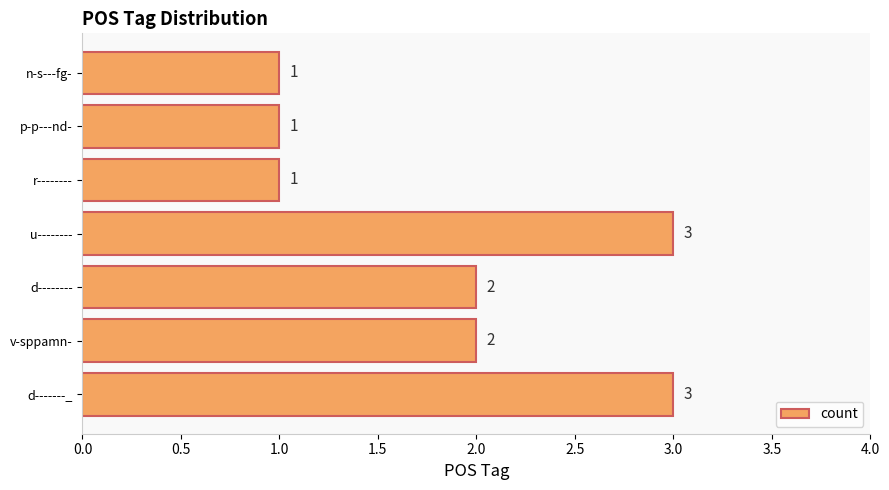

What is the sum of all values?

13